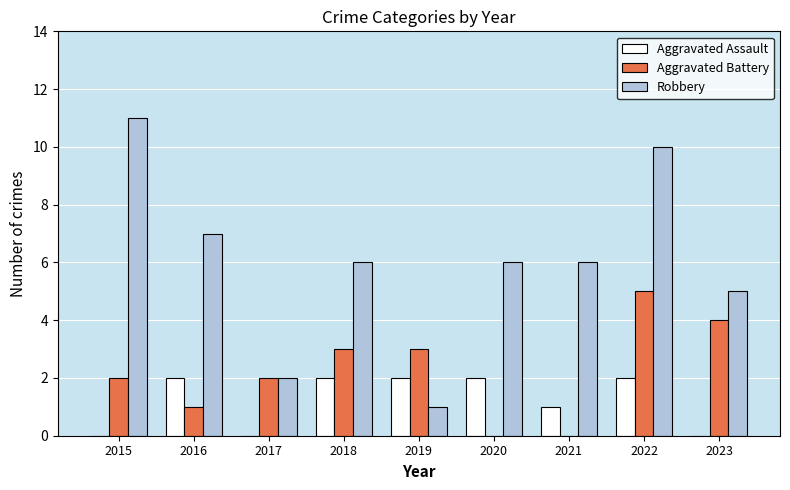

How many data points does each series have?

9